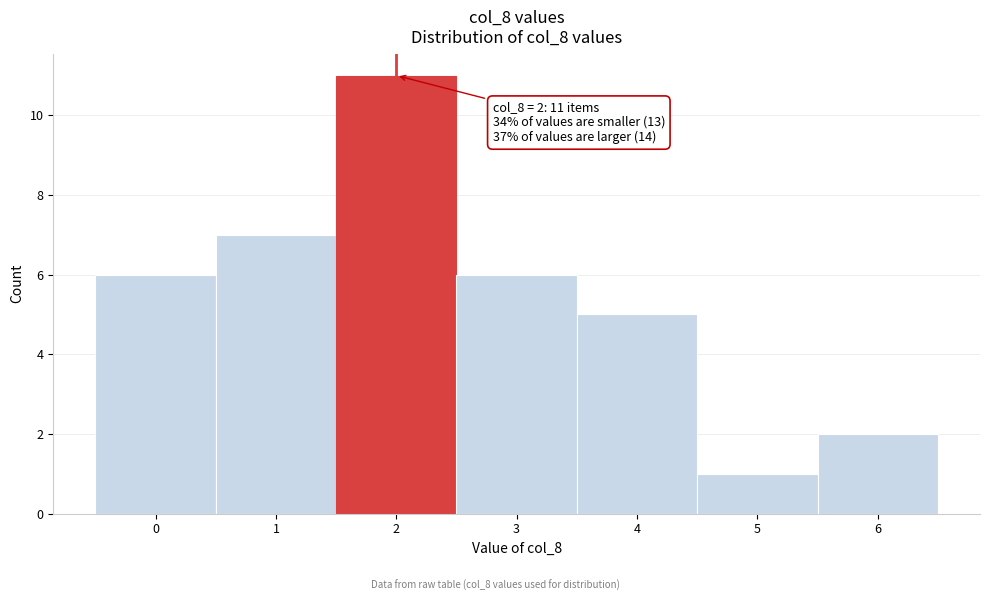

Which range on the x-axis has the tallest bar?

1.5 to 2.5